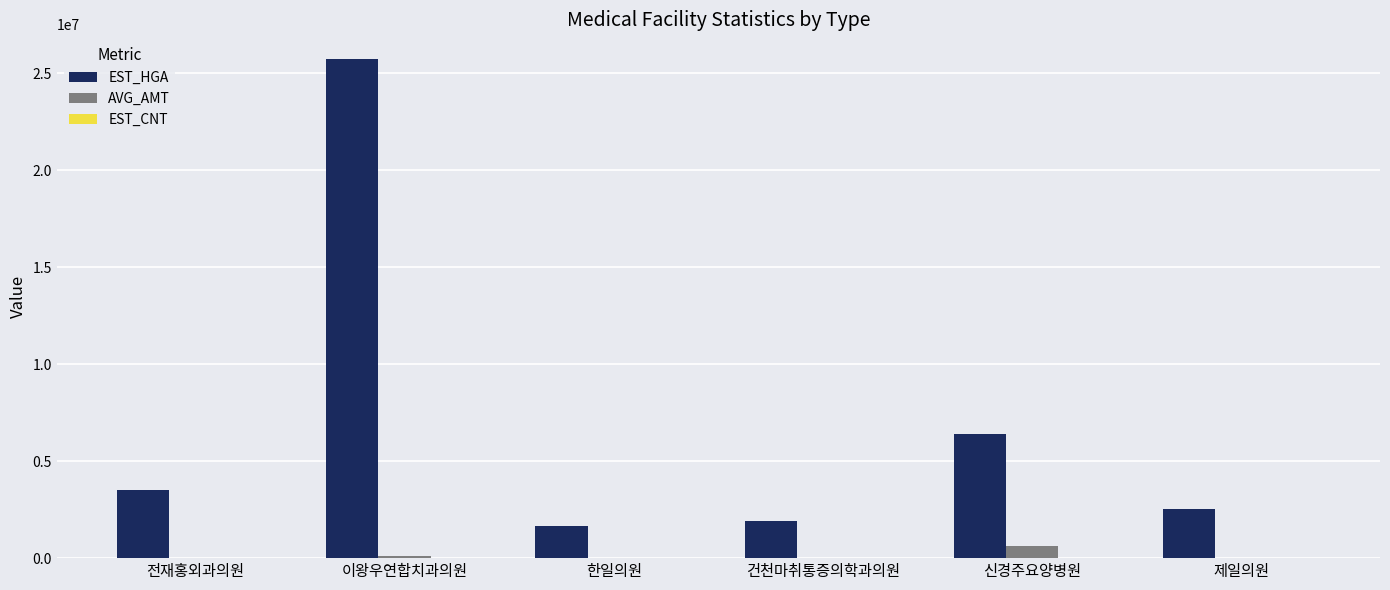

Which series changed the most between 한일의원 and 신경주요양병원?

EST_HGA